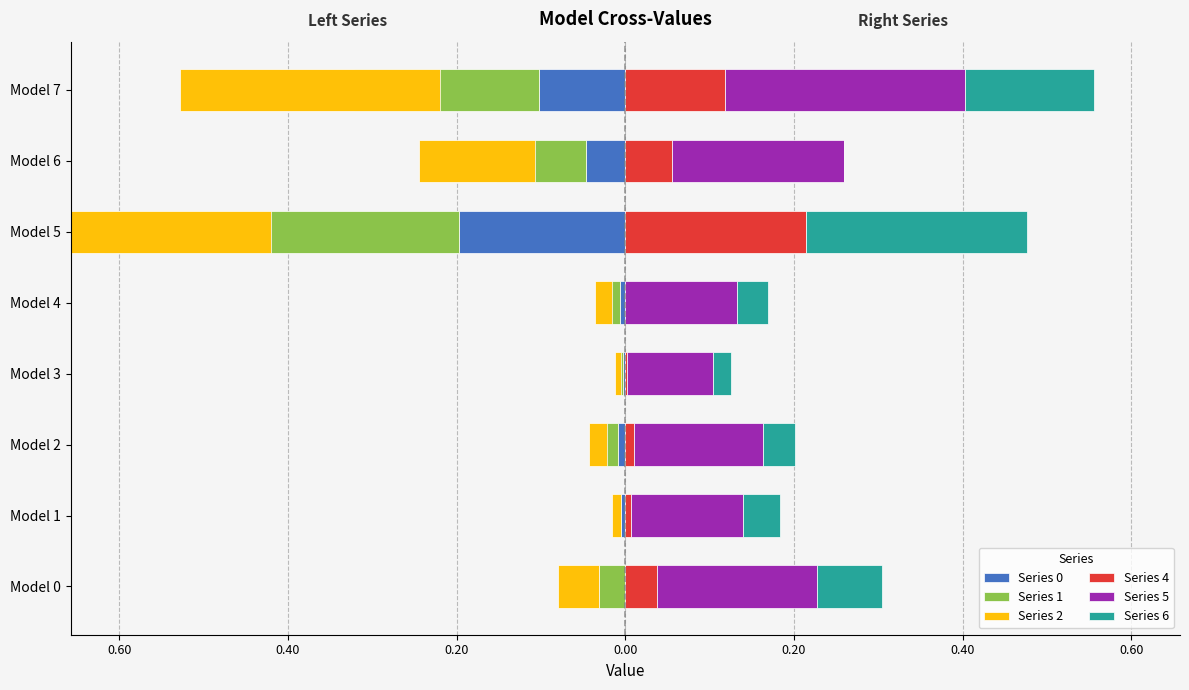

Are the bars horizontal?

Yes